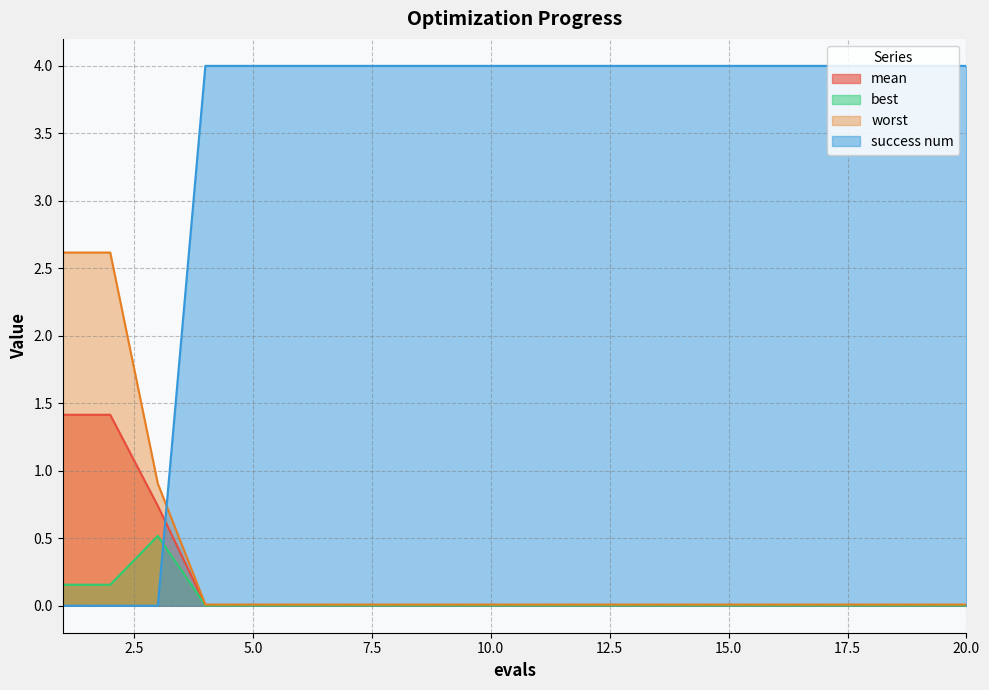

At 1, list the series in order from smallest to largest.

success num, best, mean, worst